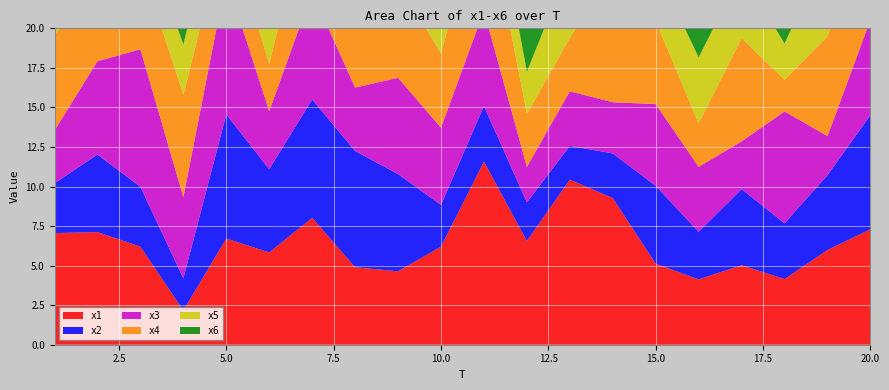

Reading left to right, what are all the values shown in this chart?

x1: 7.1	7.1	6.2	2.2	6.7	5.8	8.0	4.9	4.6	6.2	11.6	6.6	10.4	9.3	5.1	4.1	5.0	4.1	6.0	7.3
x2: 3.2	4.9	3.8	2.0	7.8	5.3	7.5	7.3	6.1	2.6	3.5	2.4	2.1	2.8	4.9	3.0	4.8	3.5	4.7	7.2
x3: 3.3	5.9	8.7	5.1	8.6	3.7	6.8	4.0	6.1	4.9	6.0	2.2	3.4	3.2	5.2	4.1	3.0	7.1	2.5	6.0
x4: 6.0	5.5	5.5	6.5	3.6	3.0	6.8	4.8	6.1	4.7	7.5	3.3	3.4	8.5	5.2	2.7	6.5	2.0	6.3	7.3
x5: 4.2	10.7	2.4	3.2	3.2	4.6	5.7	4.7	7.1	4.7	3.4	2.7	4.6	6.4	3.4	4.2	4.2	2.3	5.4	10.7
x6: 3.4	5.4	8.2	5.0	2.3	7.2	5.4	5.3	5.7	2.0	6.3	6.2	4.2	4.3	3.6	8.5	3.0	6.5	7.1	5.6